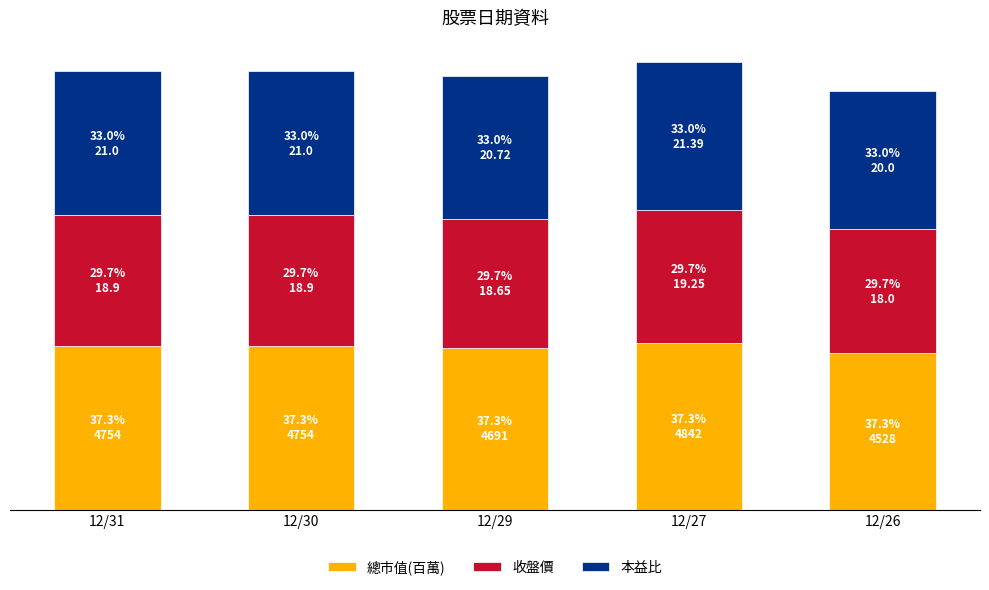

The value of 收盤價 at 12/26 is 3600. True or false?

True